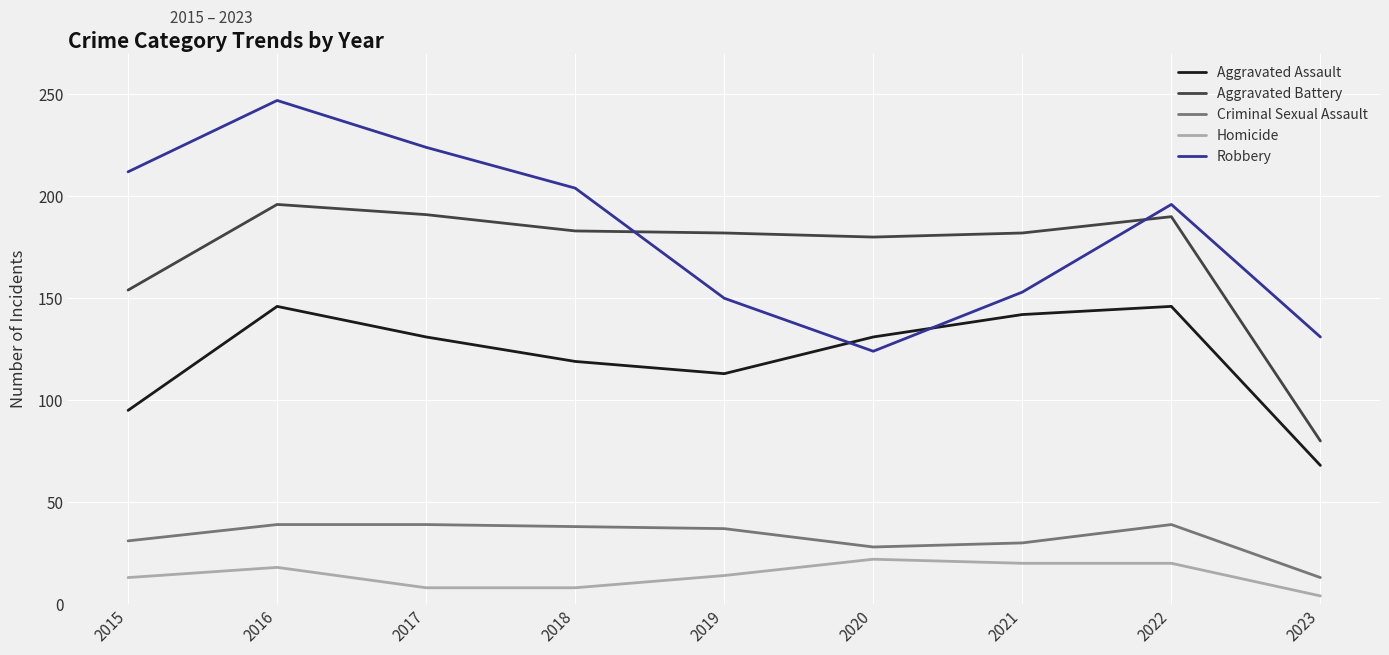

What is the minimum value for Criminal Sexual Assault?

13